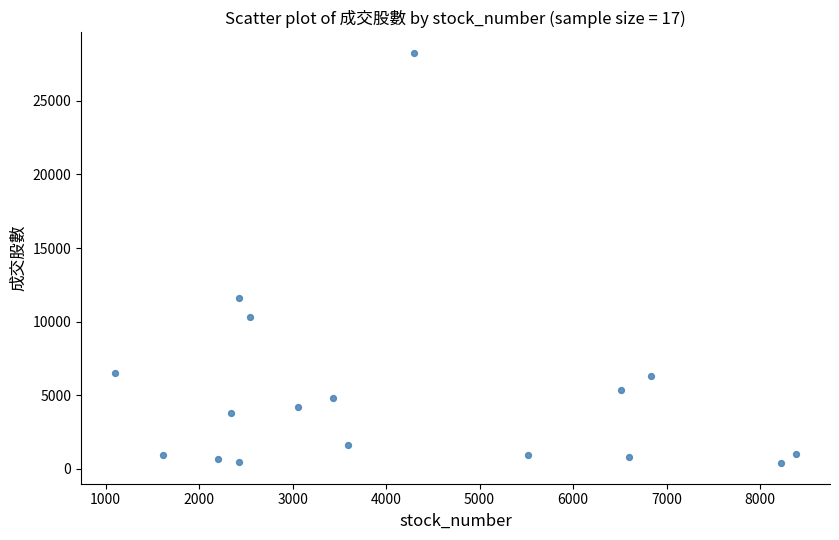

What Y value in the scatter plot is closest to 14324?

11587.3